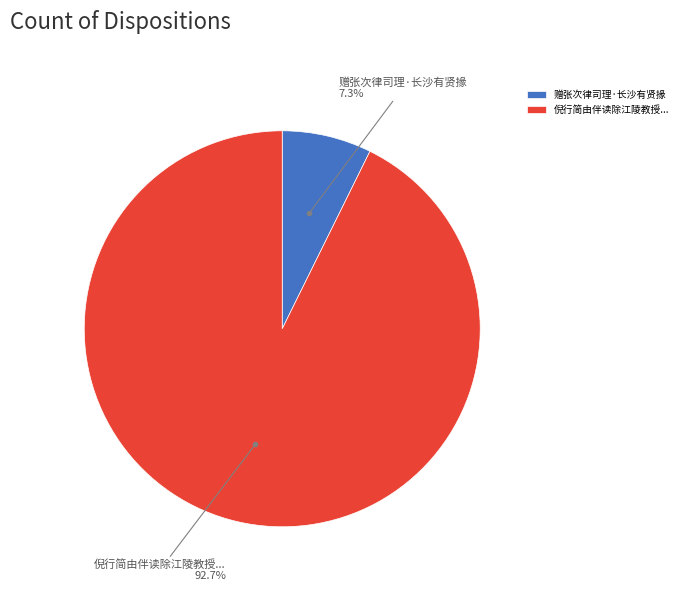

Rank the categories by value from highest to lowest.

倪行简由伴读除江陵教授..., 赠张次律司理·长沙有贤掾